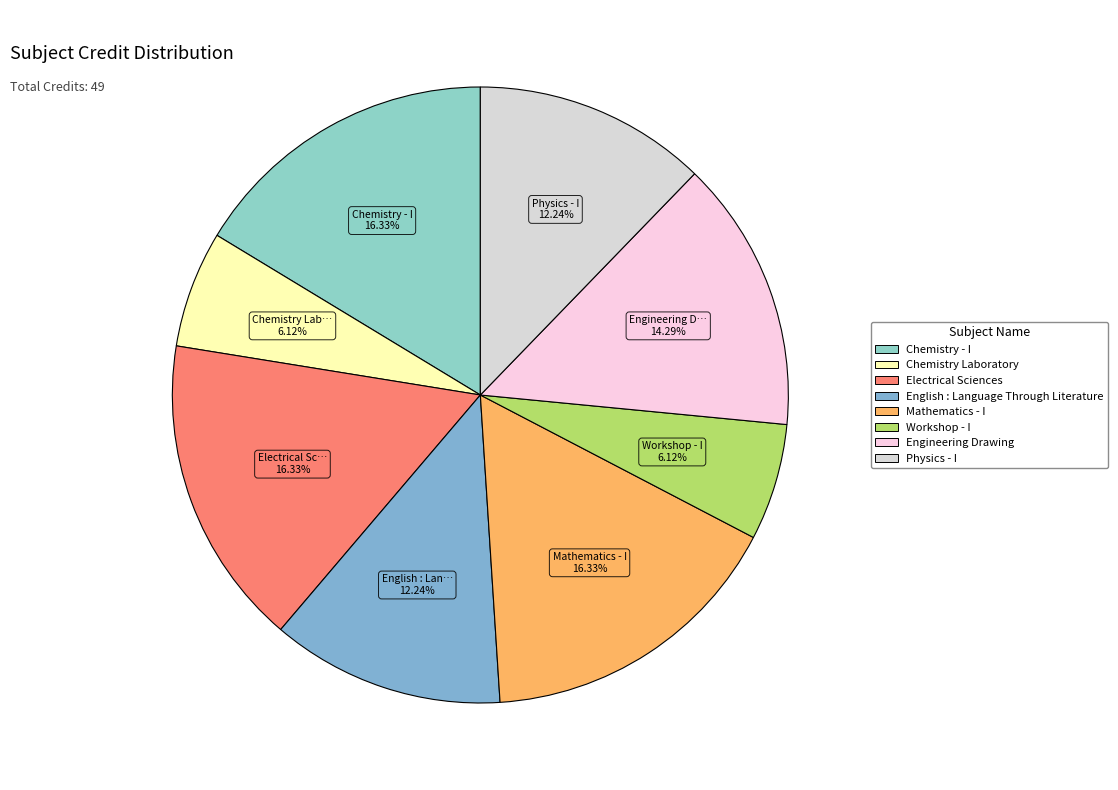

How many slices are in this pie chart?

8